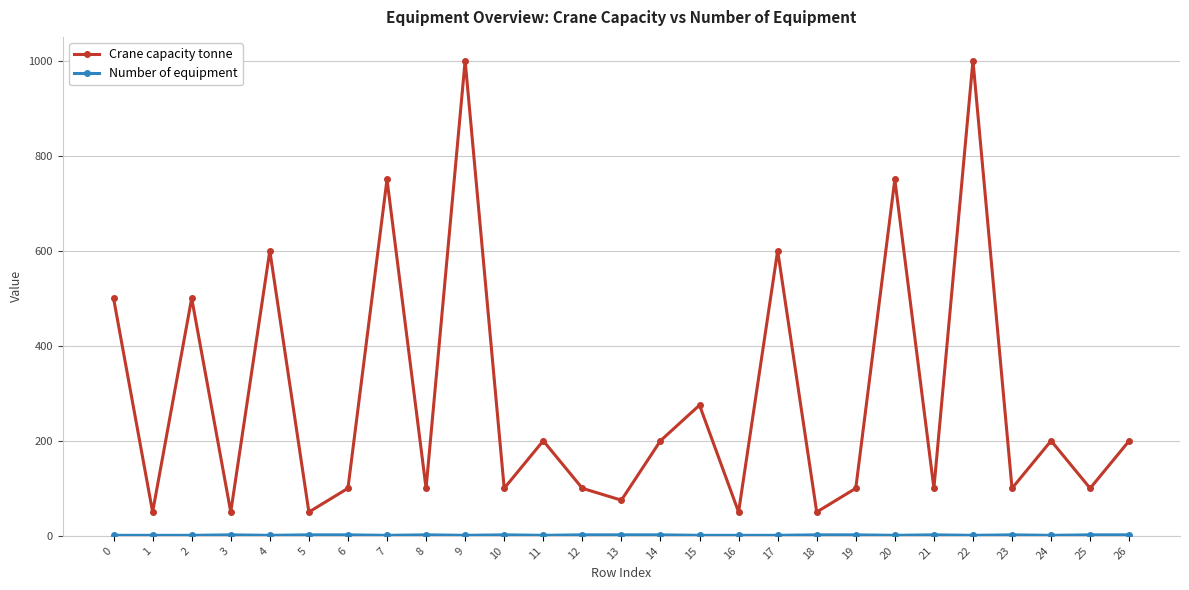

In Crane capacity tonne, how many points are lower than both neighbors (excluding endpoints)?

11